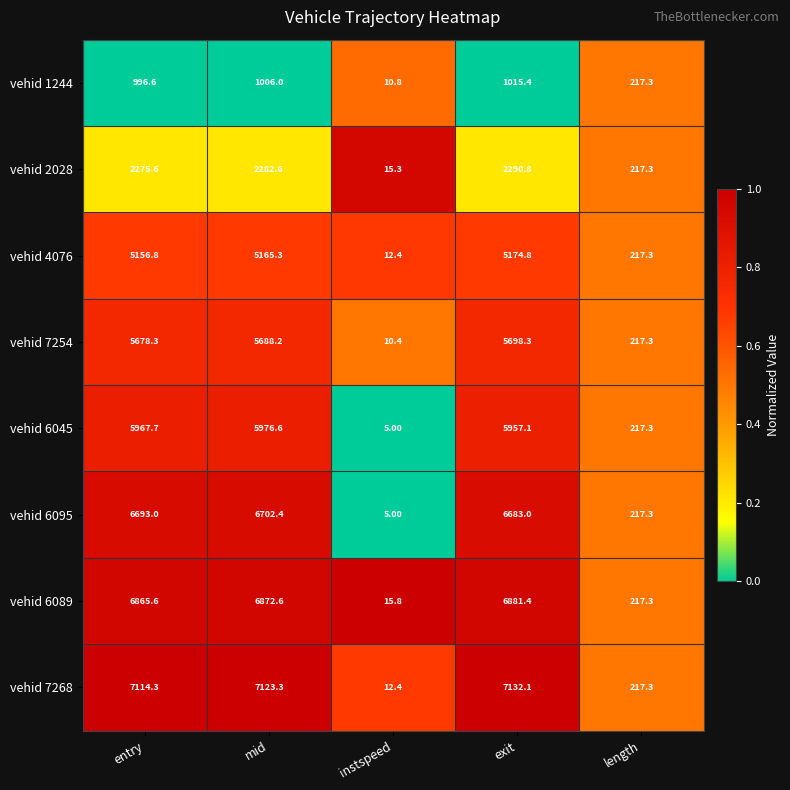

List the labels in order of vehid 7268 value, smallest first.

instspeed, length, entry, mid, exit